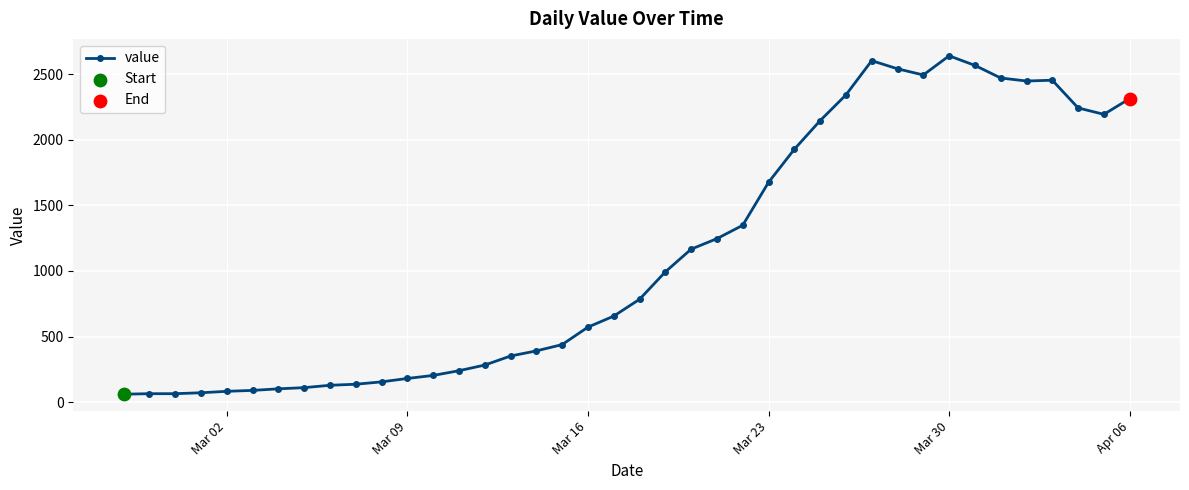

True or false: the data has more than 1 interior local peaks.

True